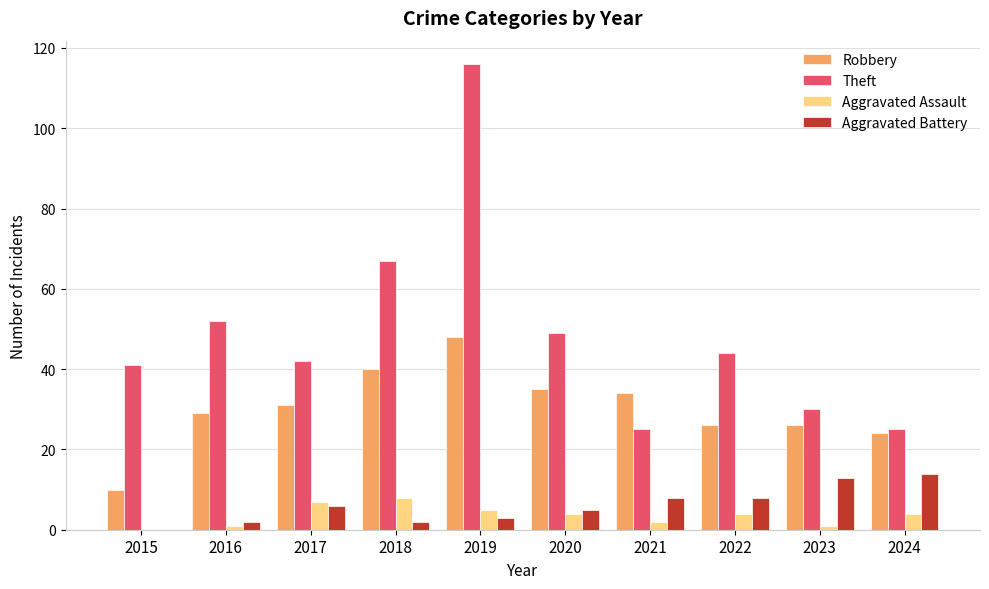

What is the total value across all series at 2016?

84